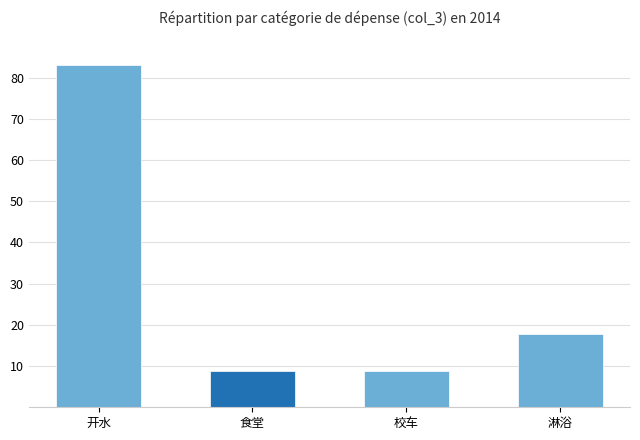

What is the maximum value shown in the chart?

83.0